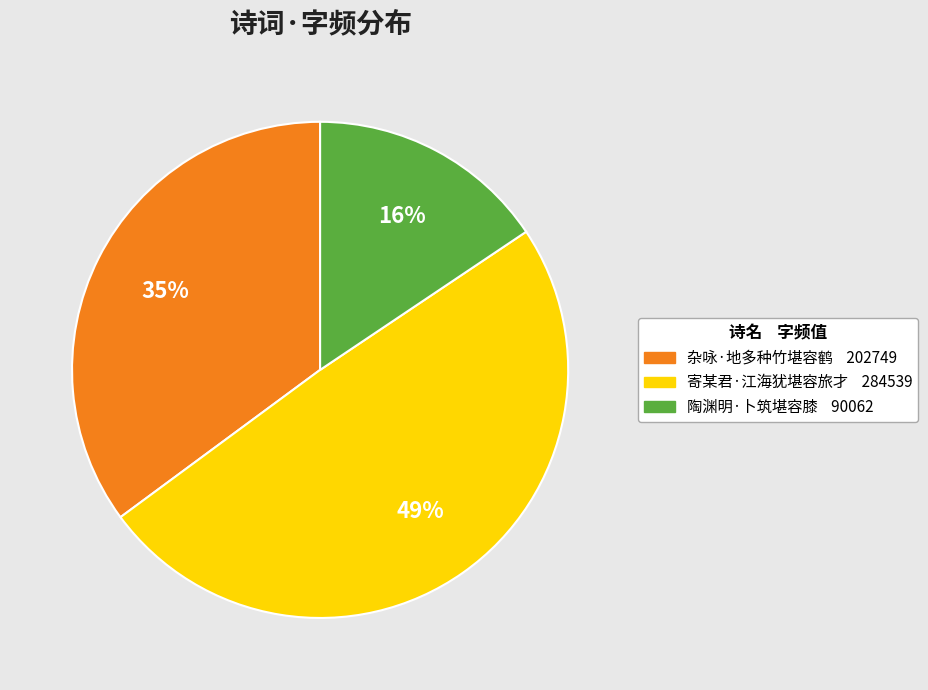

To the nearest percent, what percentage of the pie is 寄某君·江海犹堪容旅才?

49%